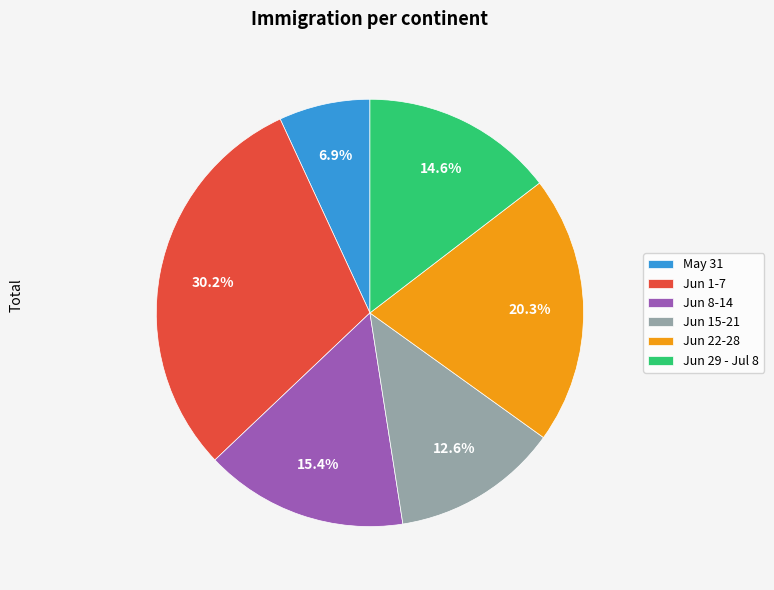

To the nearest percent, what is the difference between the largest and smallest slice percentages?

23%